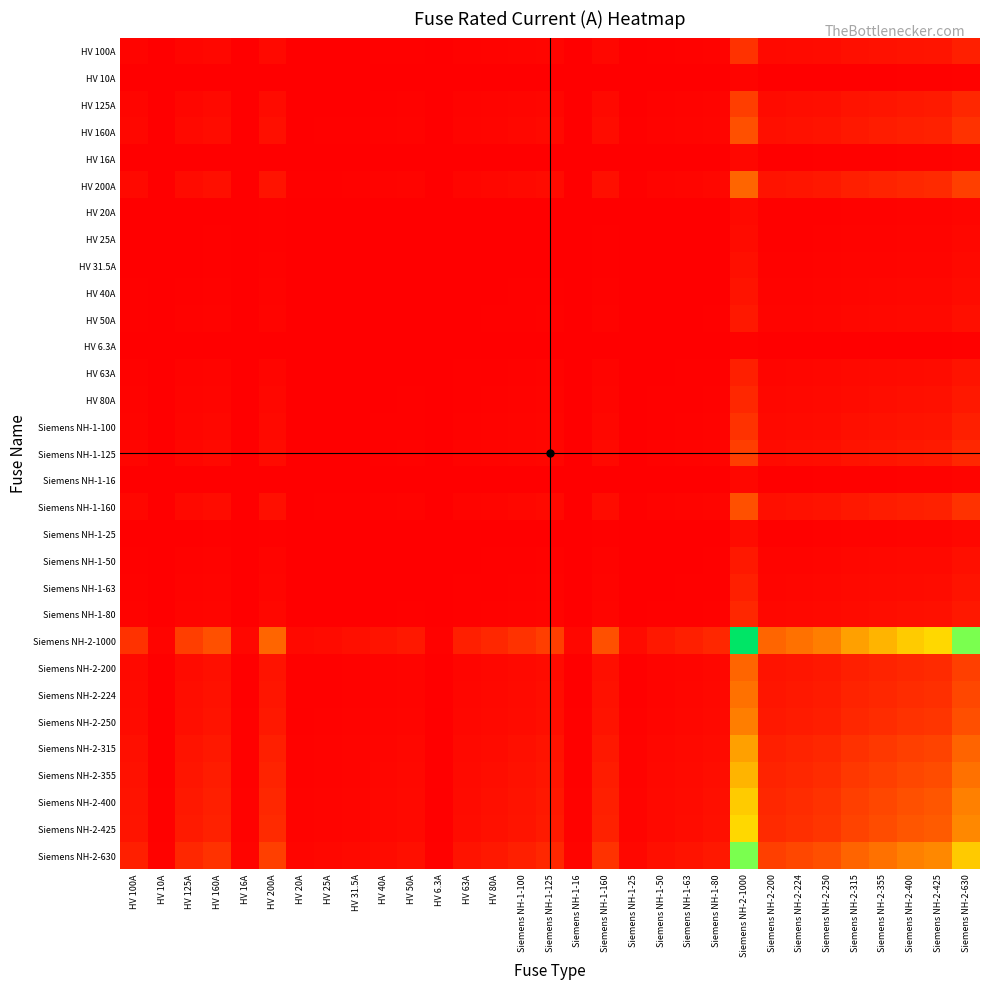

Between HV 40A and HV 200A, which is larger?

HV 200A